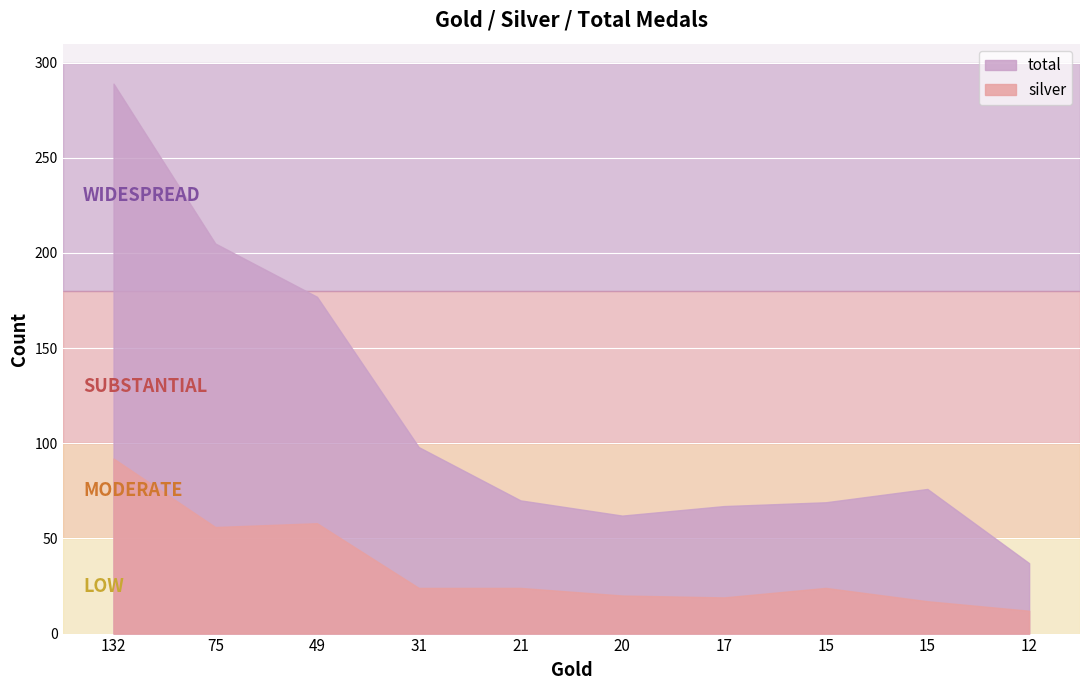

Is the value of silver at 17 greater than the value of total at 17?

No